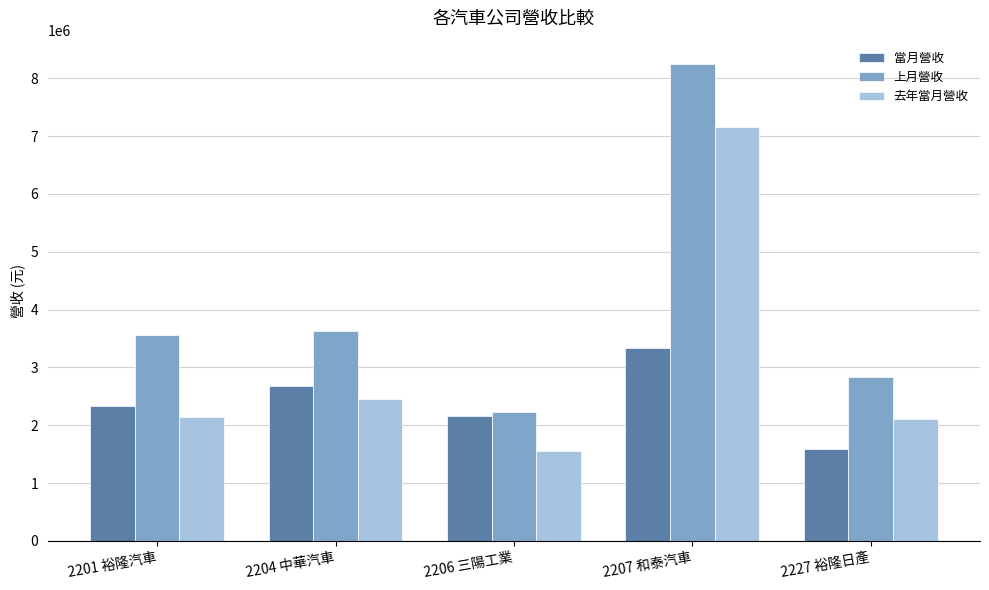

At how many categories does at least one series exceed 2288052?

4